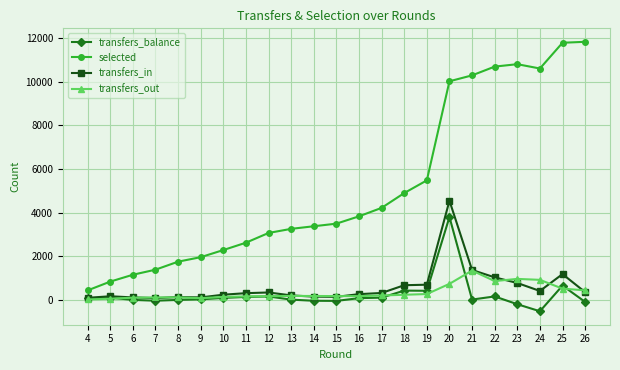

How many categories are shown in the chart?

23